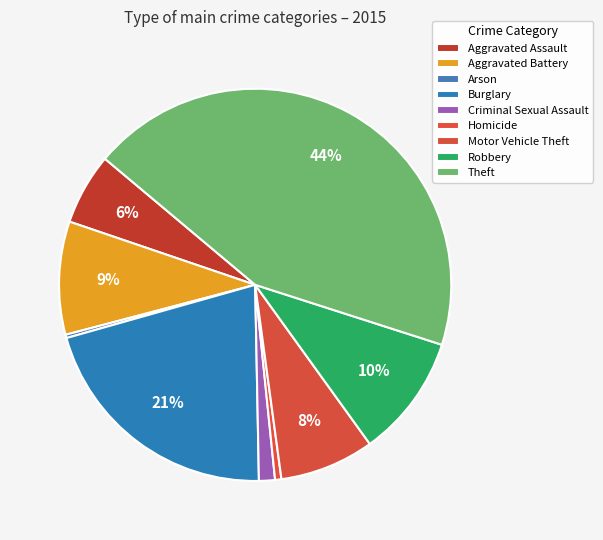

To the nearest percent, what portion does Homicide represent?

1%